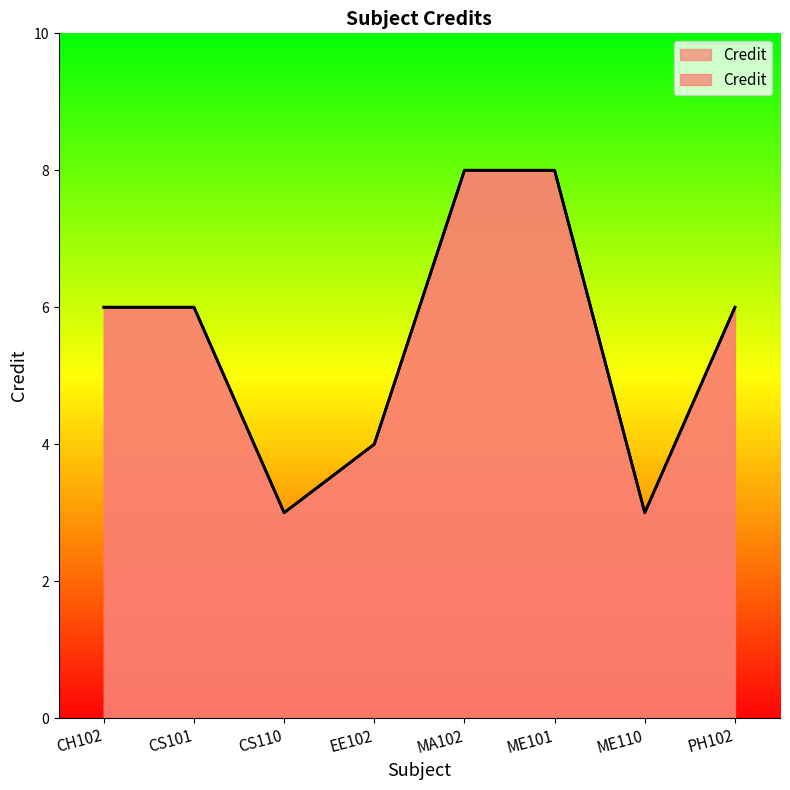

What is the sum of the values at ME110 and CS110?

6